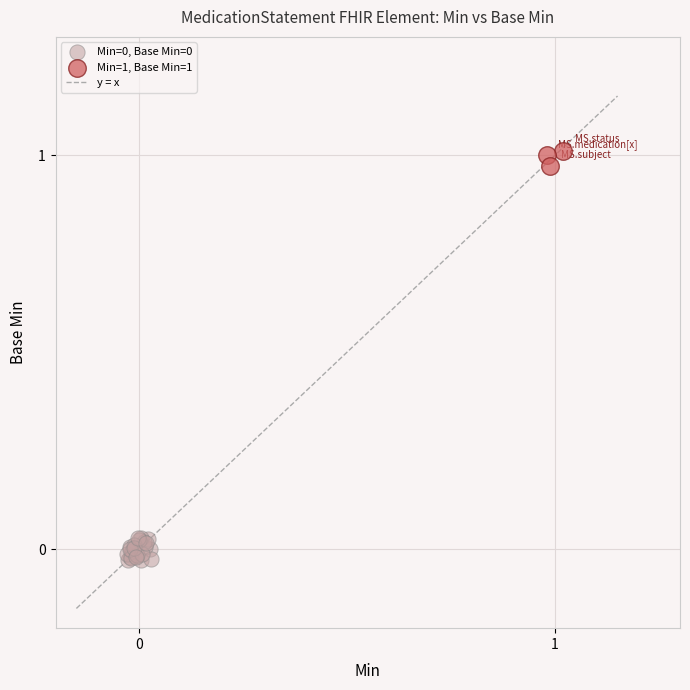

Which series reaches the maximum Y coordinate?

Min=1, Base Min=1